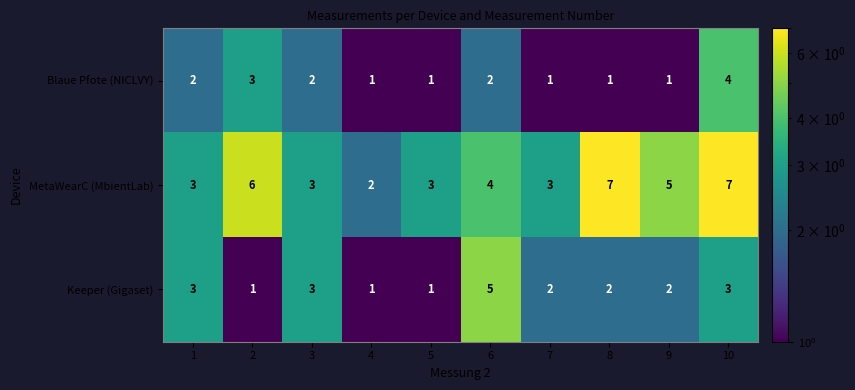

What is the maximum value shown in the chart?

7